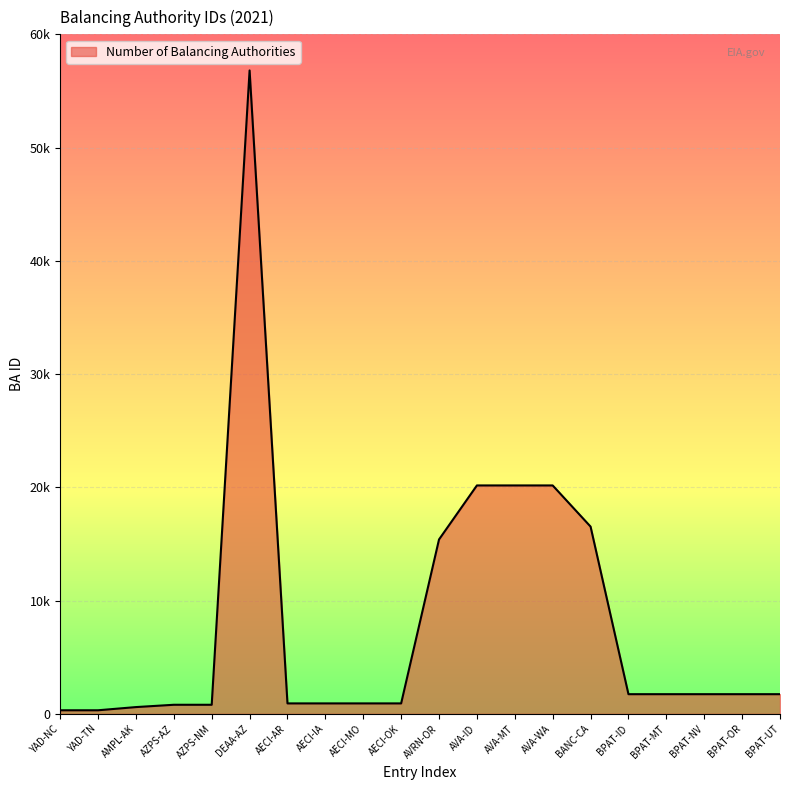

Where is the data nearest to the value 28564?

AVA-ID